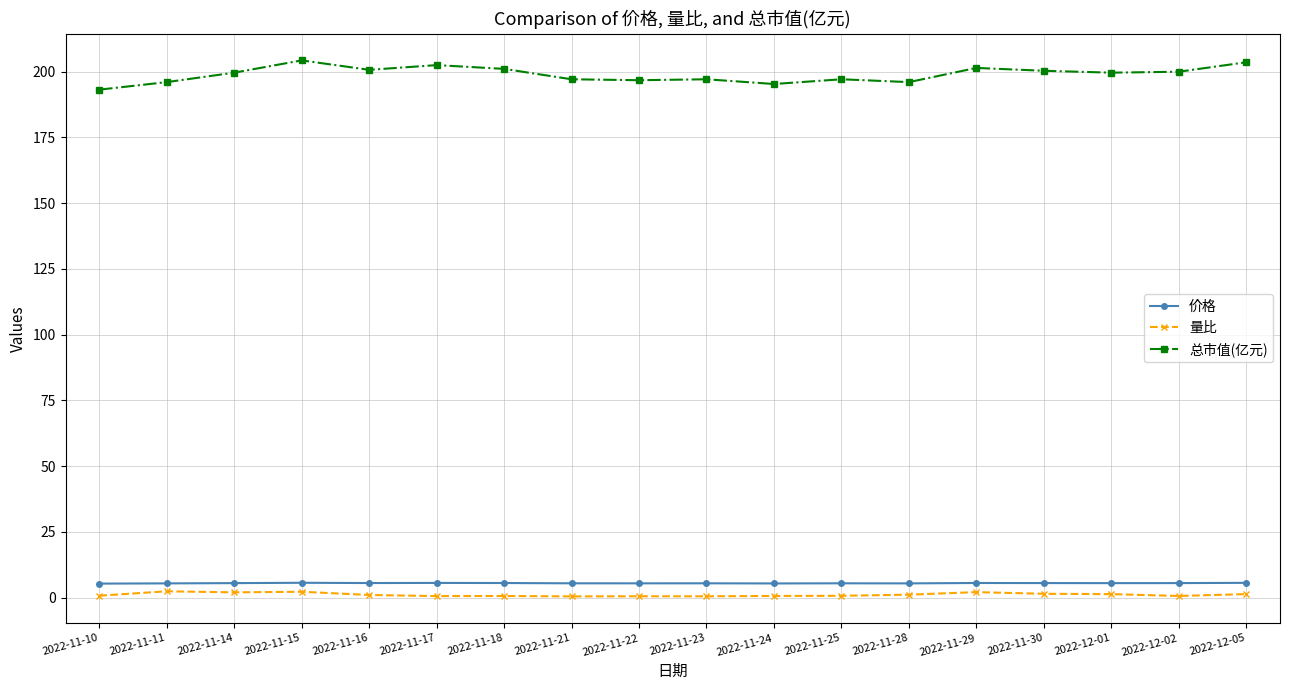

What is the minimum value for 总市值(亿元)?

193.1